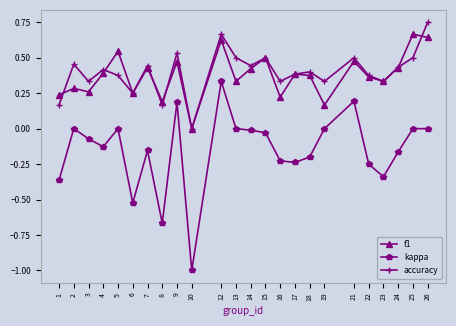

Between which two adjacent categories do f1 and accuracy first intersect?

1 and 2